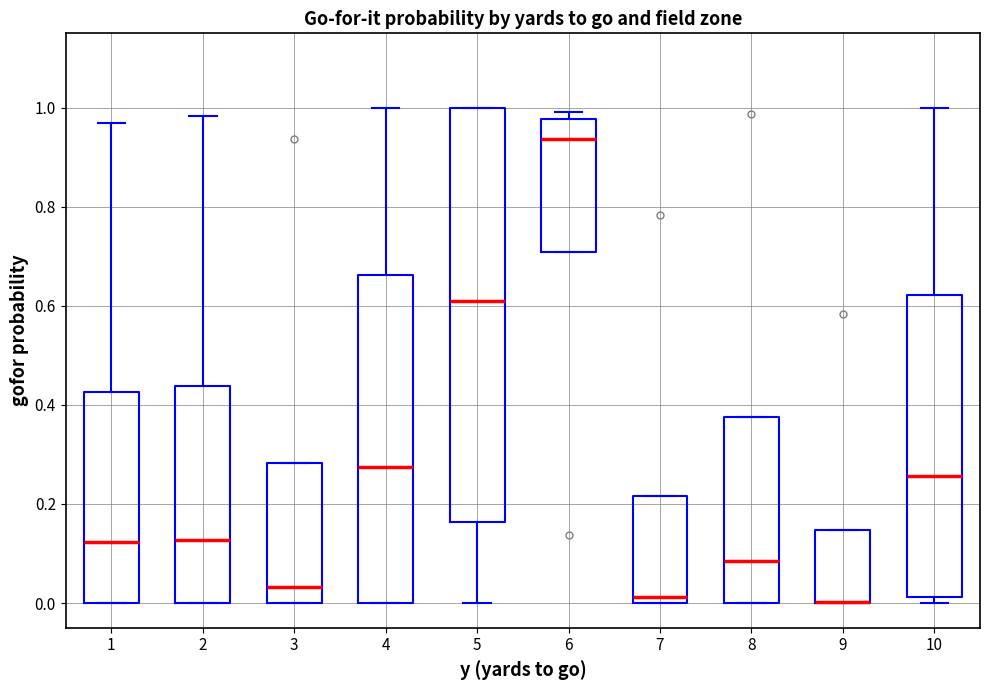

Reading left to right, read every box against the y-axis: the position of its median line, the range the box covers, and the ends of its whiskers. The values are not printed on the chart, so give them approximately, as read against the axis.

1: median 0.12, box 0.00 to 0.42, whiskers 0.00 to 0.96
2: median 0.12, box 0.00 to 0.44, whiskers 0.00 to 0.98
3: median 0.04, box 0.00 to 0.28, whiskers 0.00 to 0.28
4: median 0.28, box 0.00 to 0.66, whiskers 0.00 to 1.00
5: median 0.60, box 0.16 to 1.00, whiskers 0.00 to 1.00
6: median 0.94, box 0.70 to 0.98, whiskers 0.70 to 1.00
7: median 0.02, box 0.00 to 0.22, whiskers 0.00 to 0.22
8: median 0.08, box 0.00 to 0.38, whiskers 0.00 to 0.38
9: median 0.00 (drawn on the box's lower edge), box 0.00 to 0.14, whiskers 0.00 to 0.14
10: median 0.26, box 0.02 to 0.62, whiskers 0.00 to 1.00